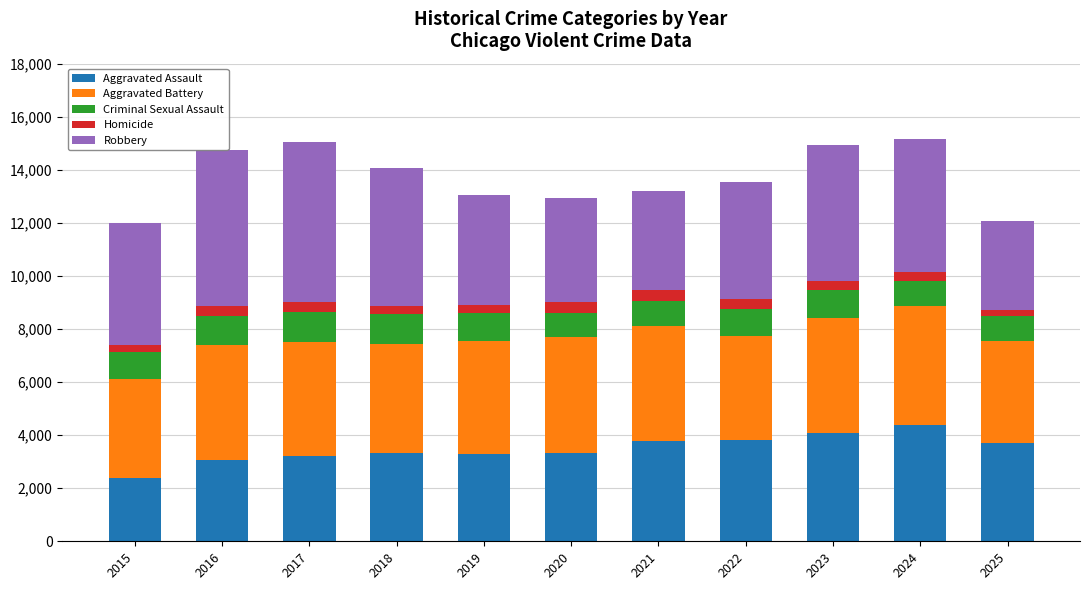

What is the maximum value for Aggravated Assault?

4385